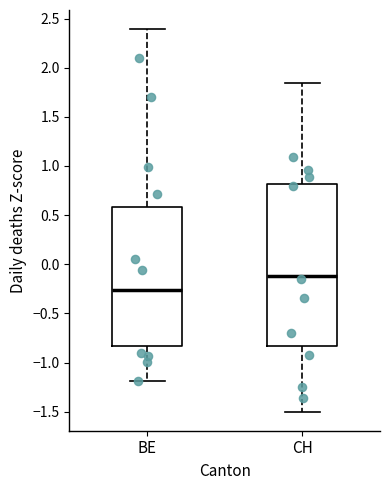

Reading left to right, transcribe this box plot: for each box, give where its median line is, the range the box spans, and where its two whiskers end, as read against the y-axis. The values are not printed on the chart, so give them approximately, as read against the axis.

BE: median -0.25, box -0.85 to 0.60, whiskers -1.20 to 2.40
CH: median -0.10, box -0.85 to 0.80, whiskers -1.50 to 1.85